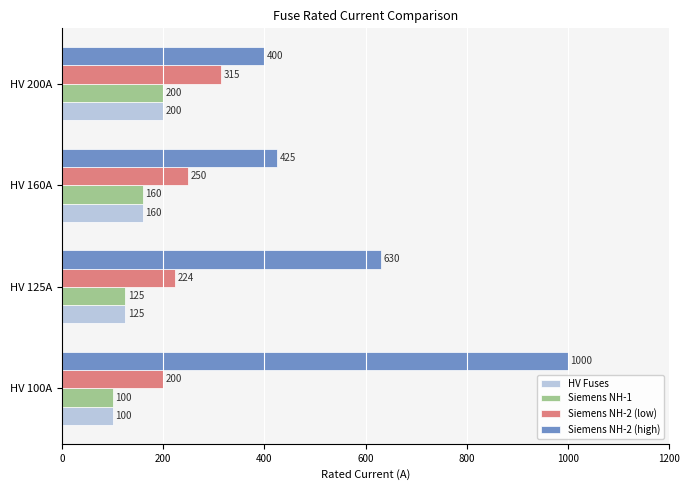

The Siemens NH-1 series shows 188 at HV 125A. True or false?

False